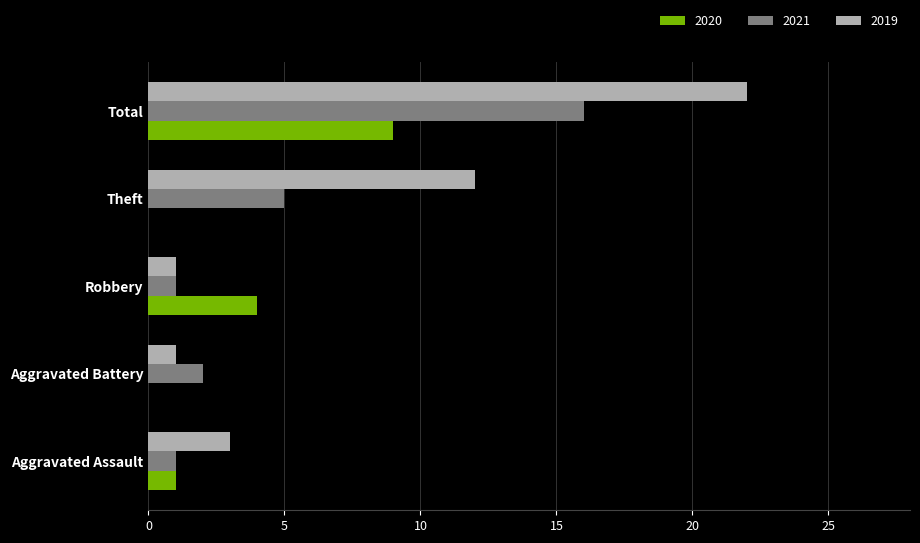

Where is 2021 nearest to the value 8?

Theft